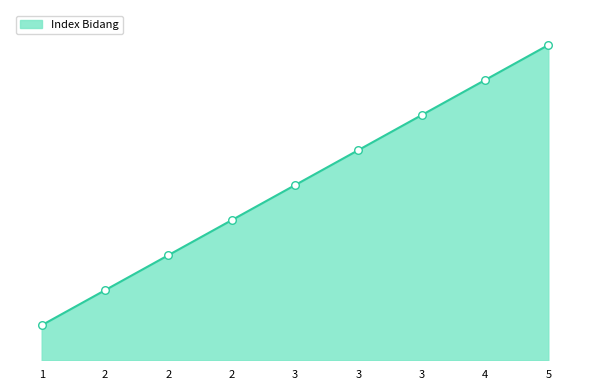

What is the change in value from 2 to 4?

+6